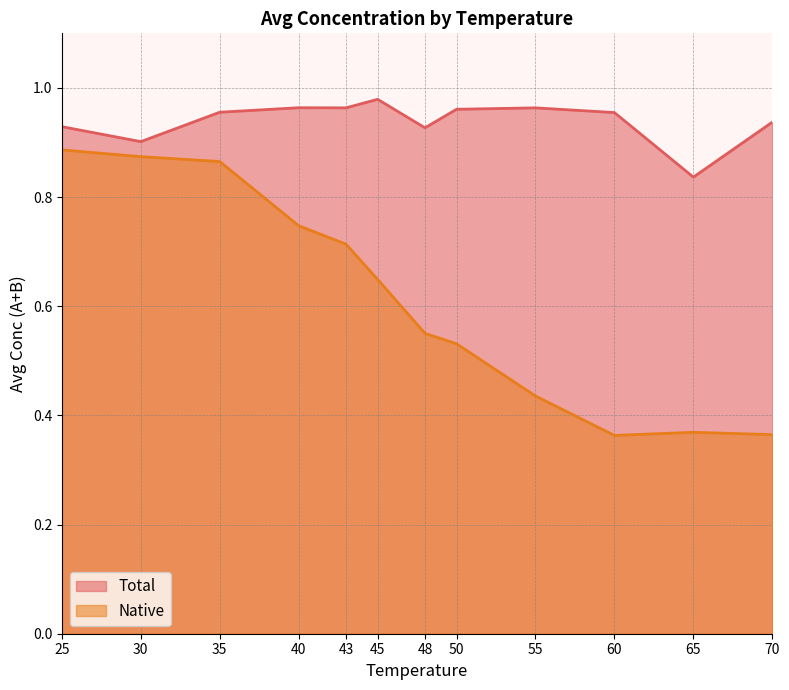

The Total series shows 1.0 at 40. True or false?

True